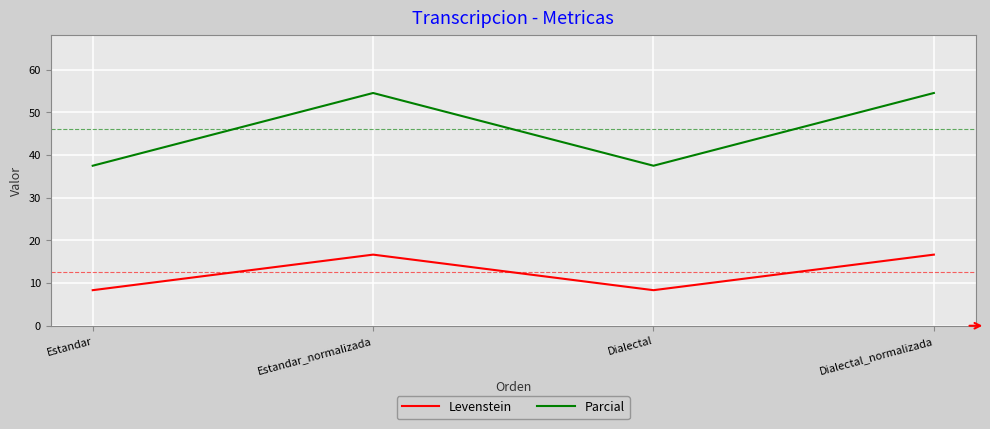

Is it true that Levenstein equals 10.7 at Dialectal_normalizada?

False